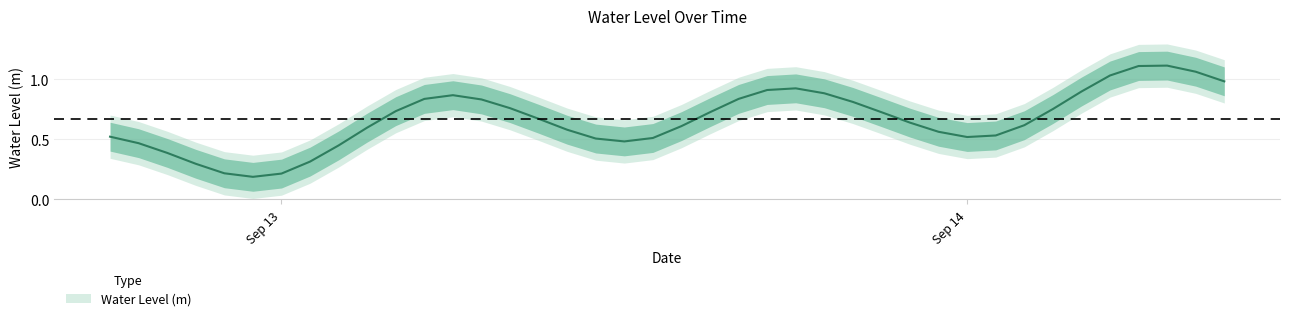

True or false: the data has more than 0 interior local peaks.

True